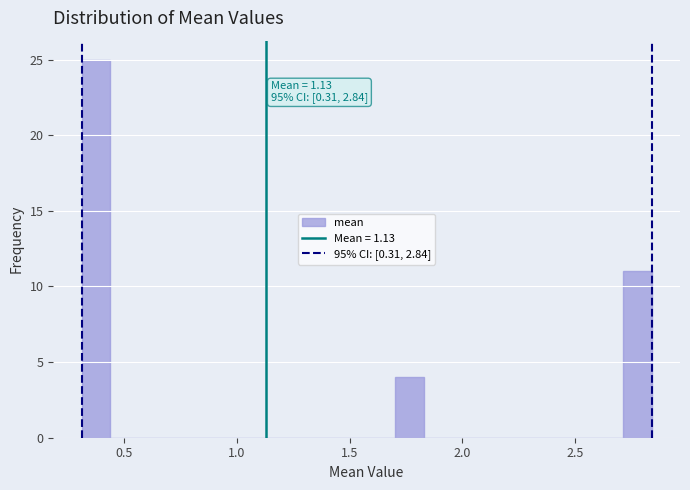

Read against the x-axis, roughly where is the centre of the tallest bar?

0.40